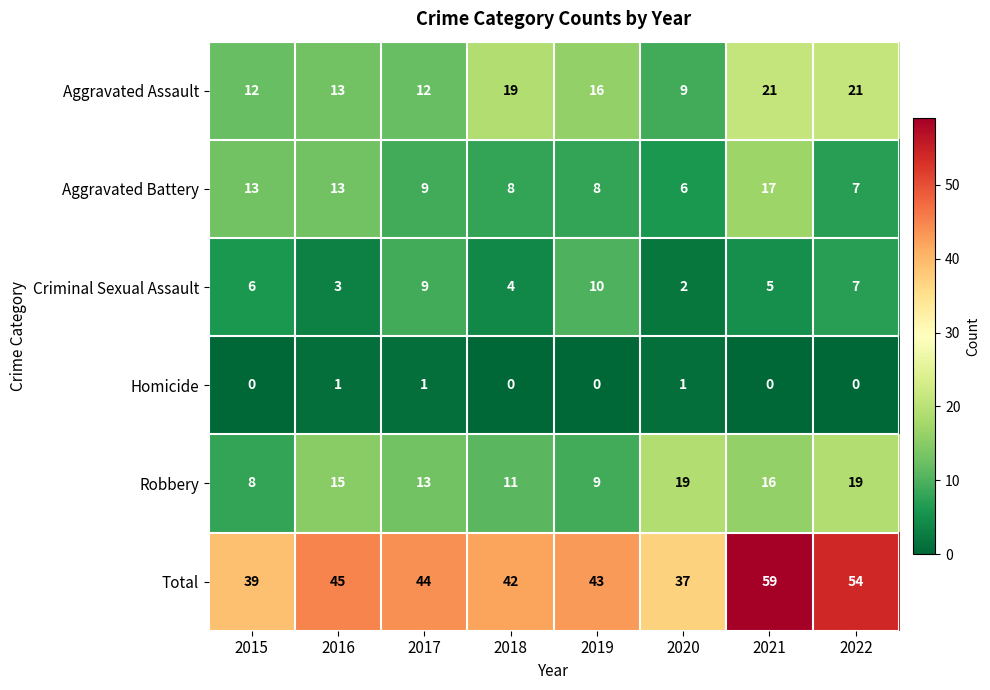

What is the spread (max minus min) of values at 2019?

43